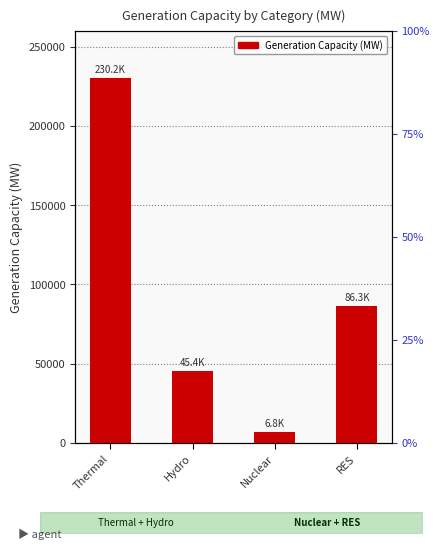

Which label corresponds to the largest value in the chart?

Thermal